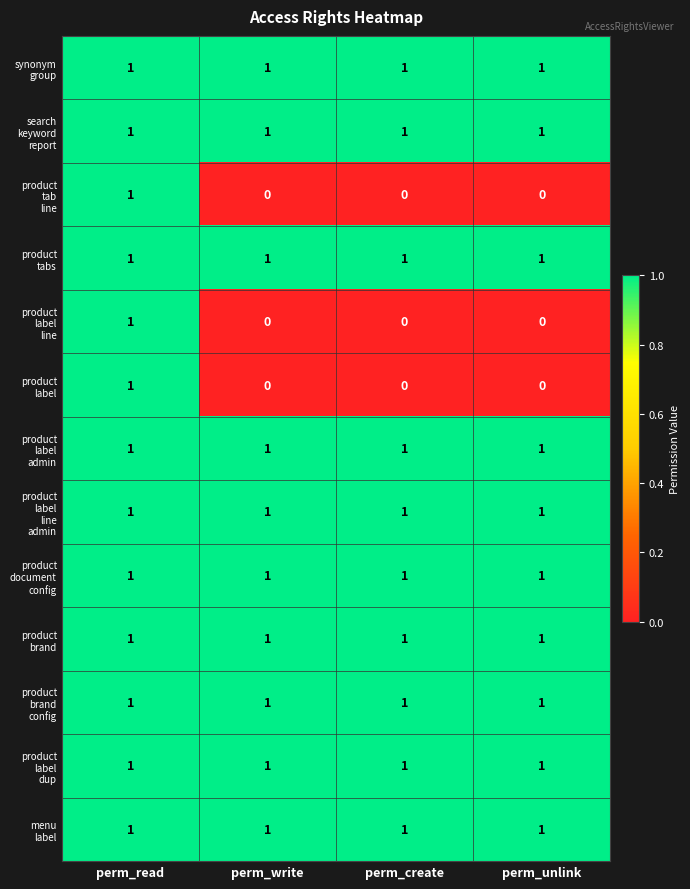

At which category is the sum across all series the highest?

perm_read